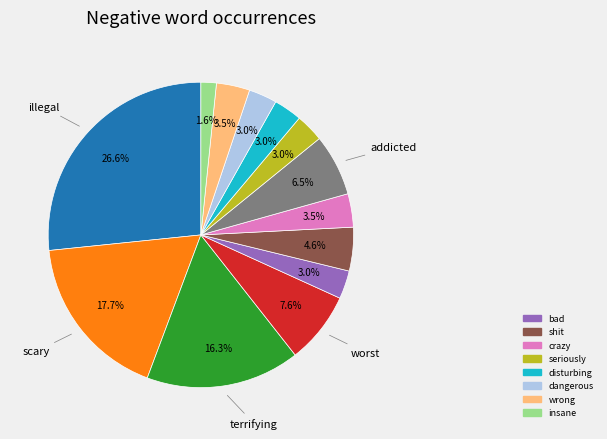

Is there any slice that represents more than half of the pie?

No